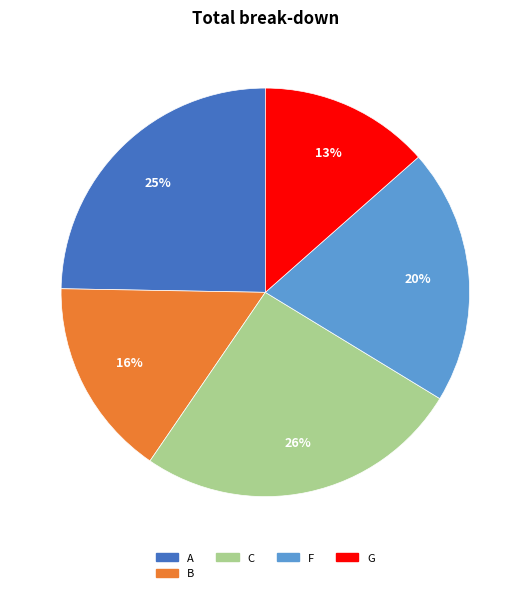

How many segments does this pie chart have?

5